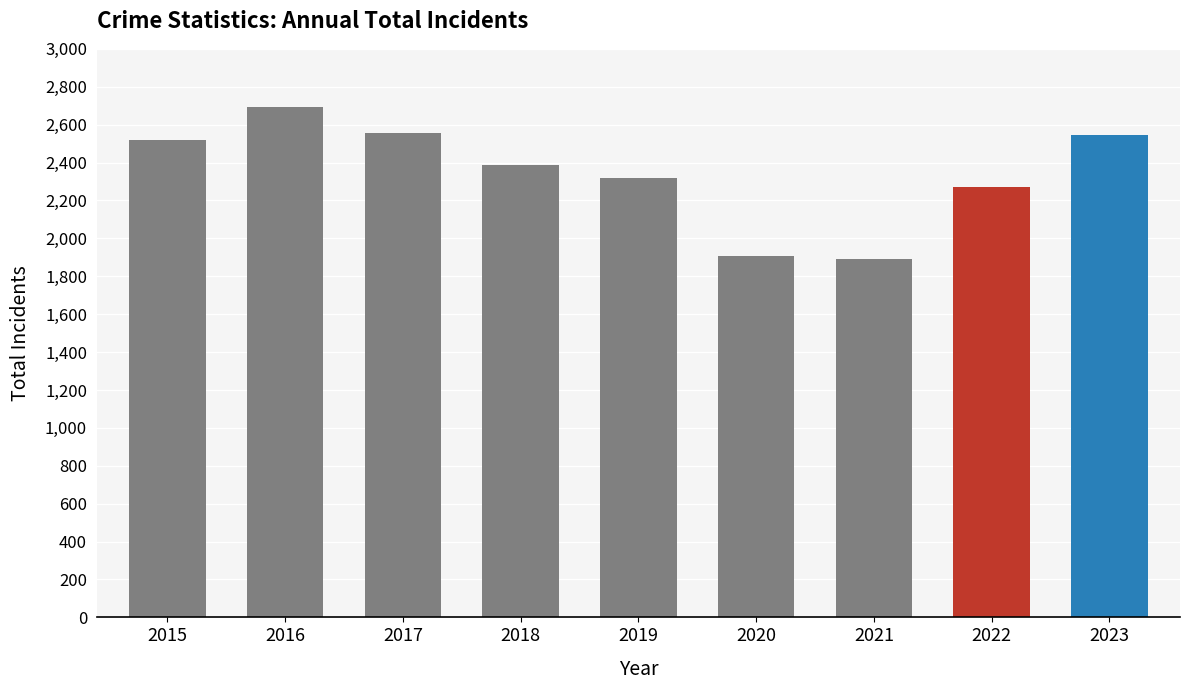

Between 2017 and 2022, which is larger?

2017